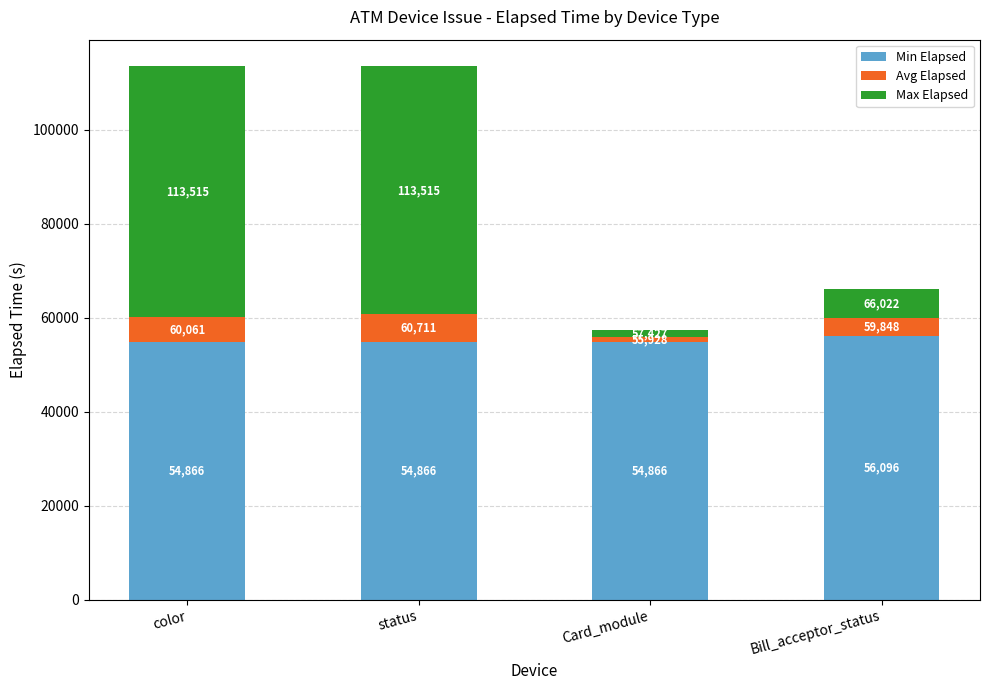

How many bars are there in total?

4